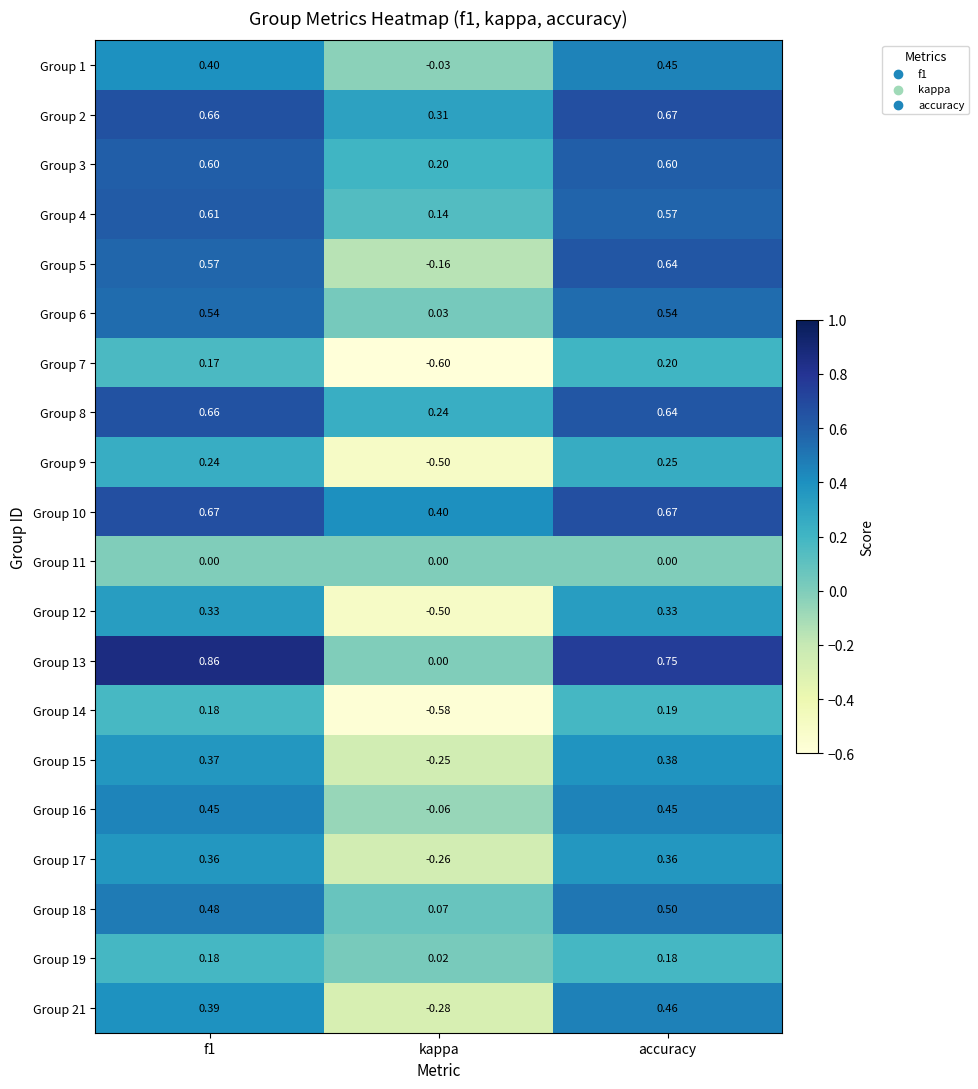

At which label does Group 18 reach its peak?

accuracy